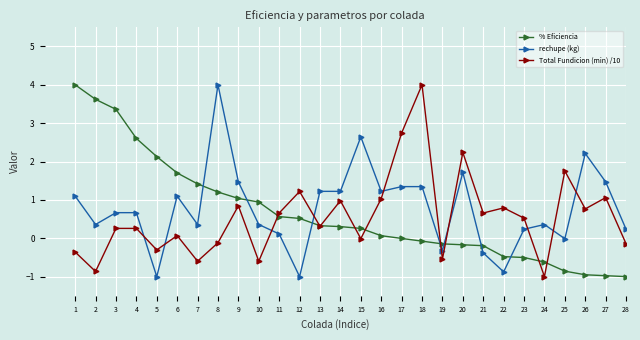

Rank the series by their average value, from highest to lowest.

rechupe (kg), % Eficiencia, Total Fundicion (min) /10